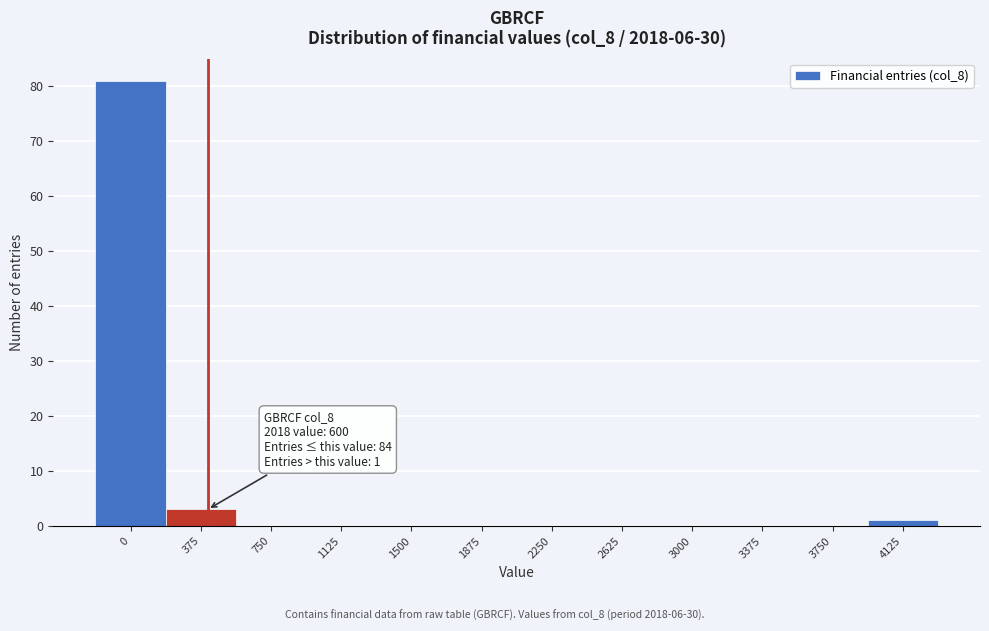

Reading left to right, what are all the values shown in this chart?

0=81	375=3	750=0	1125=0	1500=0	1875=0	2250=0	2625=0	3000=0	3375=0	3750=0	4125=1